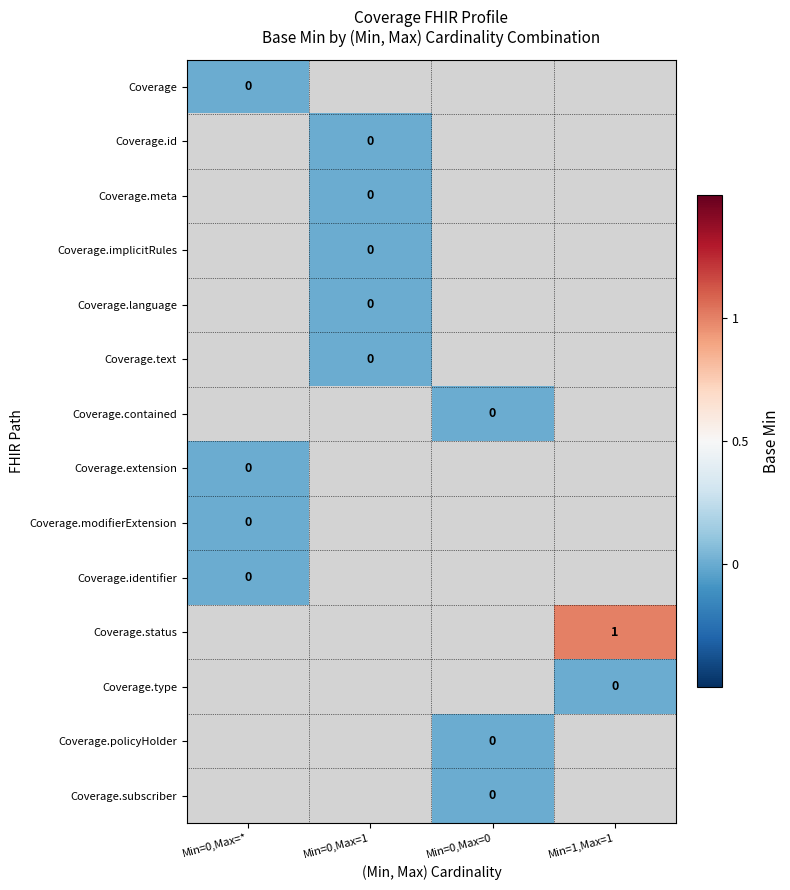

Between Min=0,Max=0 and Min=0,Max=1, which is larger?

Min=0,Max=1